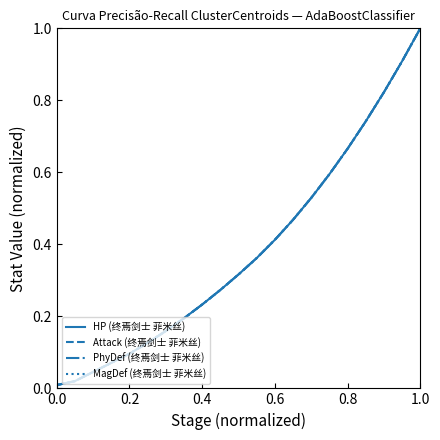

At which category is the sum across all series the highest?

1.0